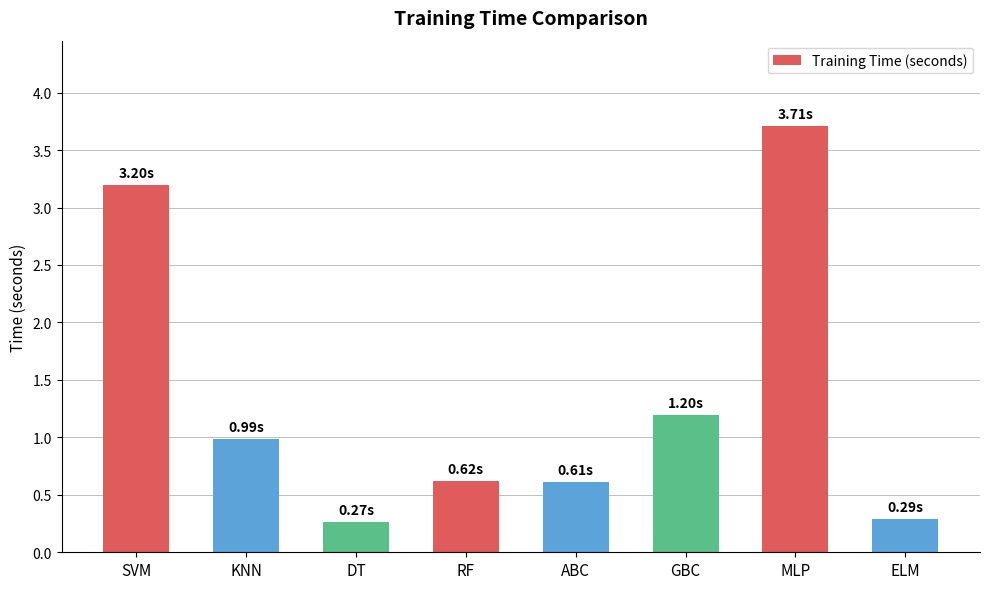

Is it true that the value at ABC is 0.6?

True